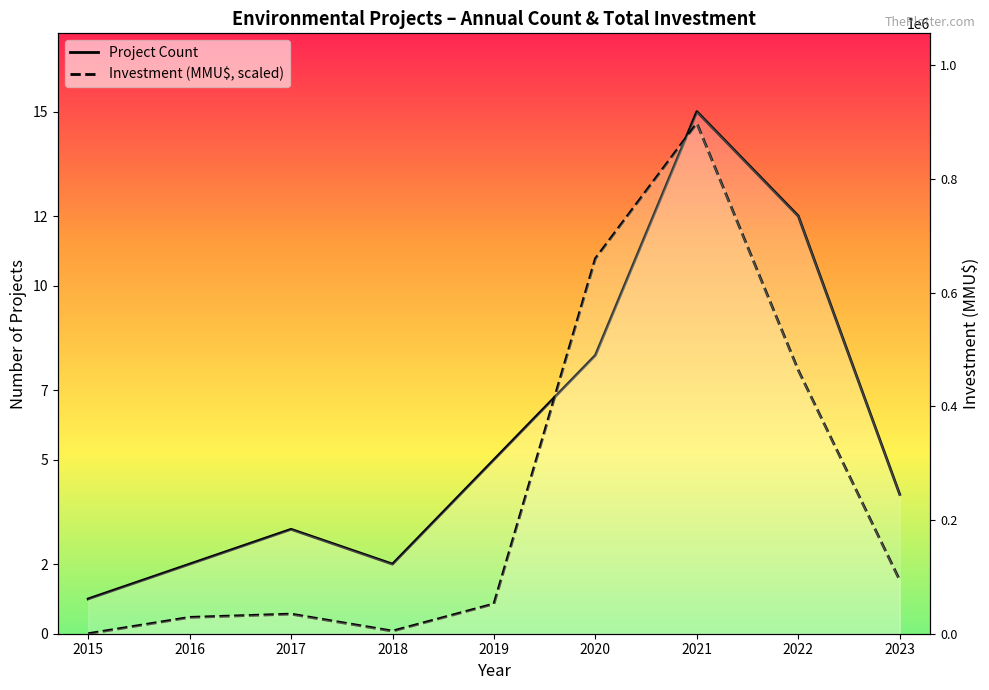

Does the chart display data point markers on the line(s)?

No